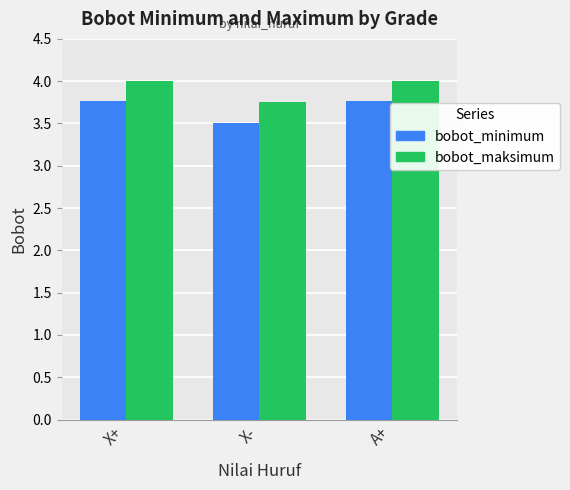

Rank the series by their maximum value, from highest to lowest.

bobot_maksimum, bobot_minimum